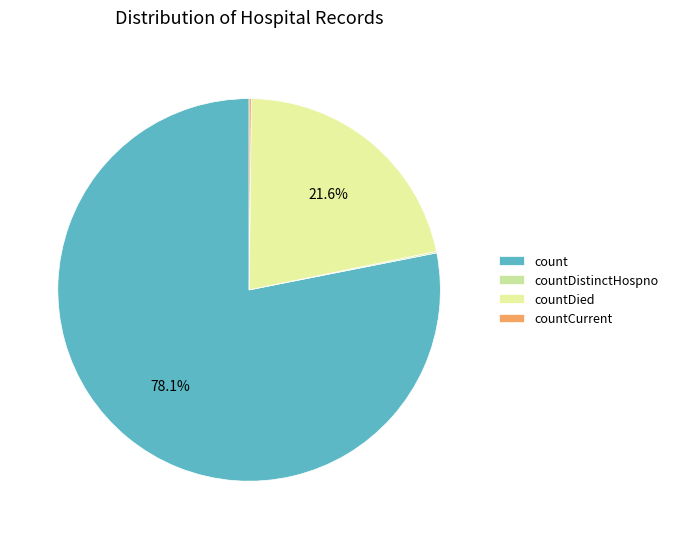

To the nearest percent, what is the combined percentage of count and countDistinctHospno?

78%